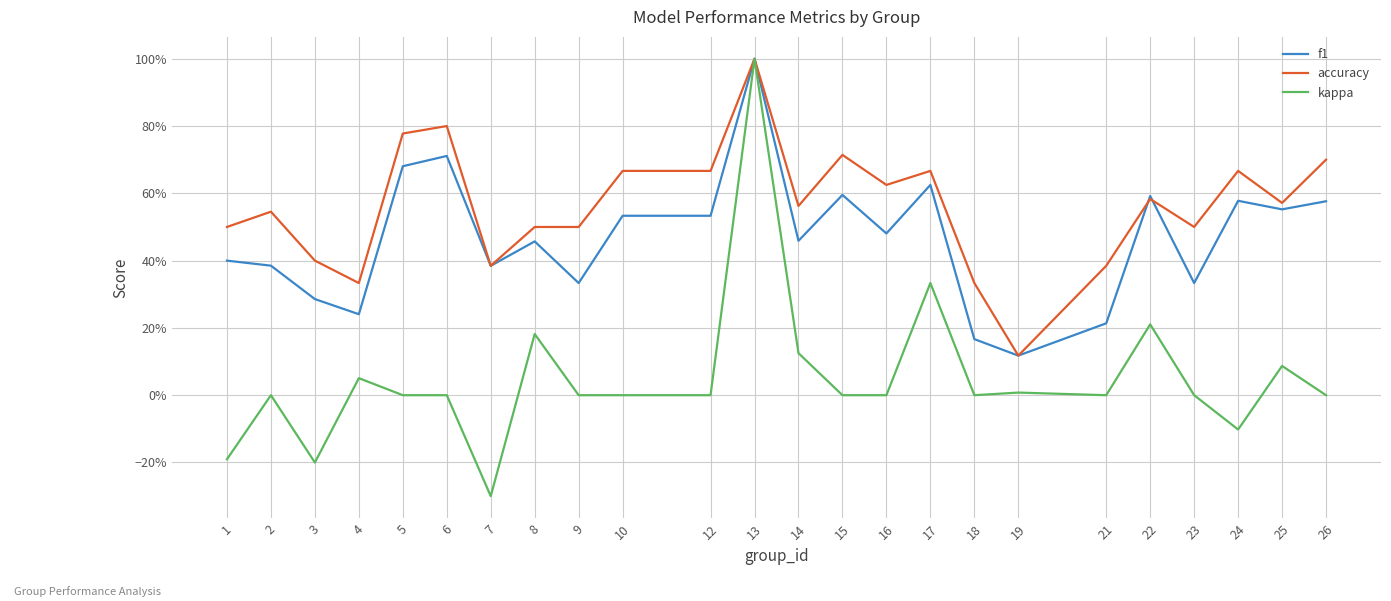

Where does the kappa series first go above 0?

4